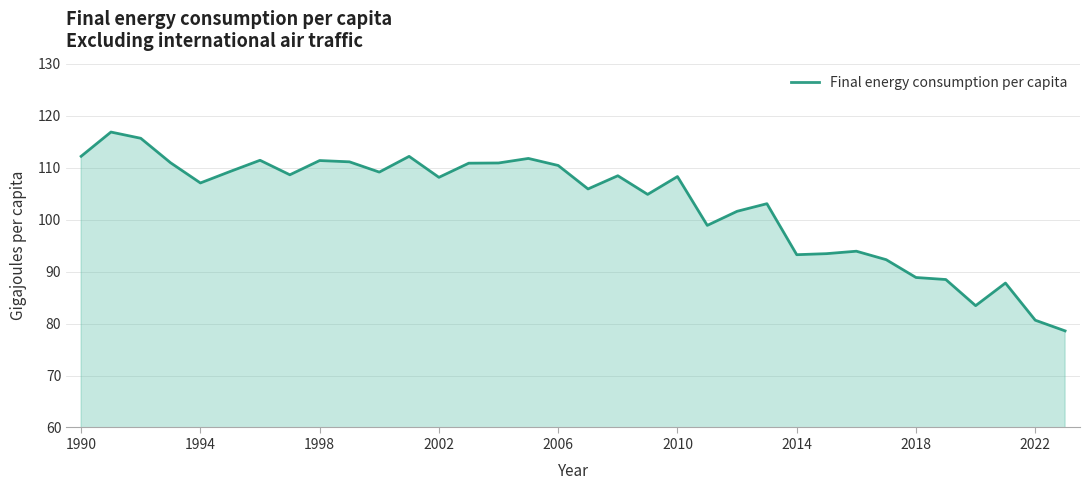

What is the greatest value displayed?

116.8